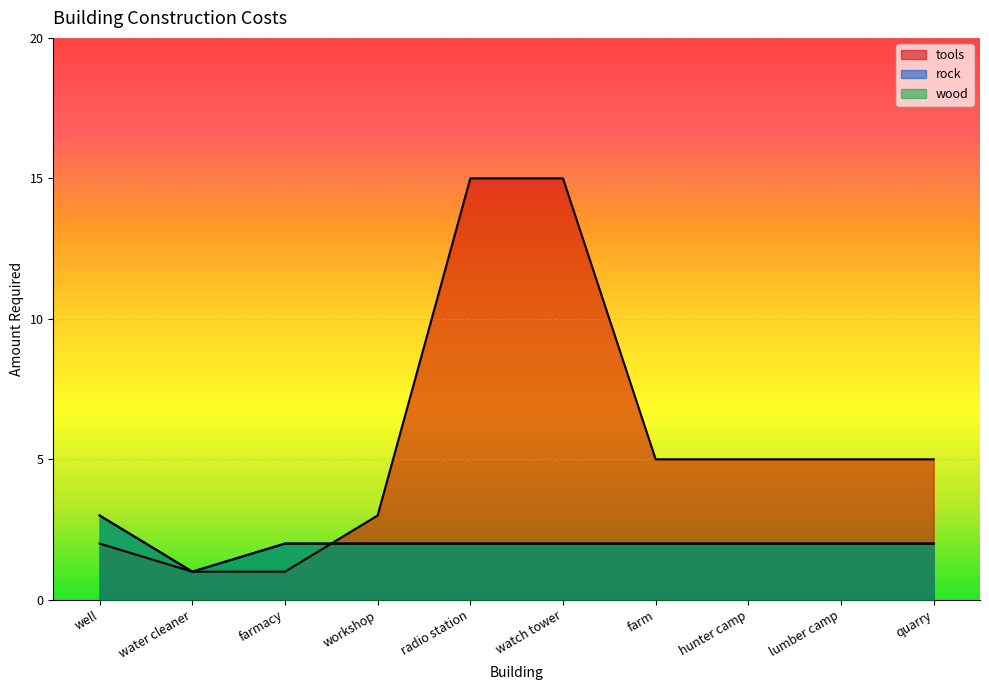

Where does the rock series first go above 2?

well